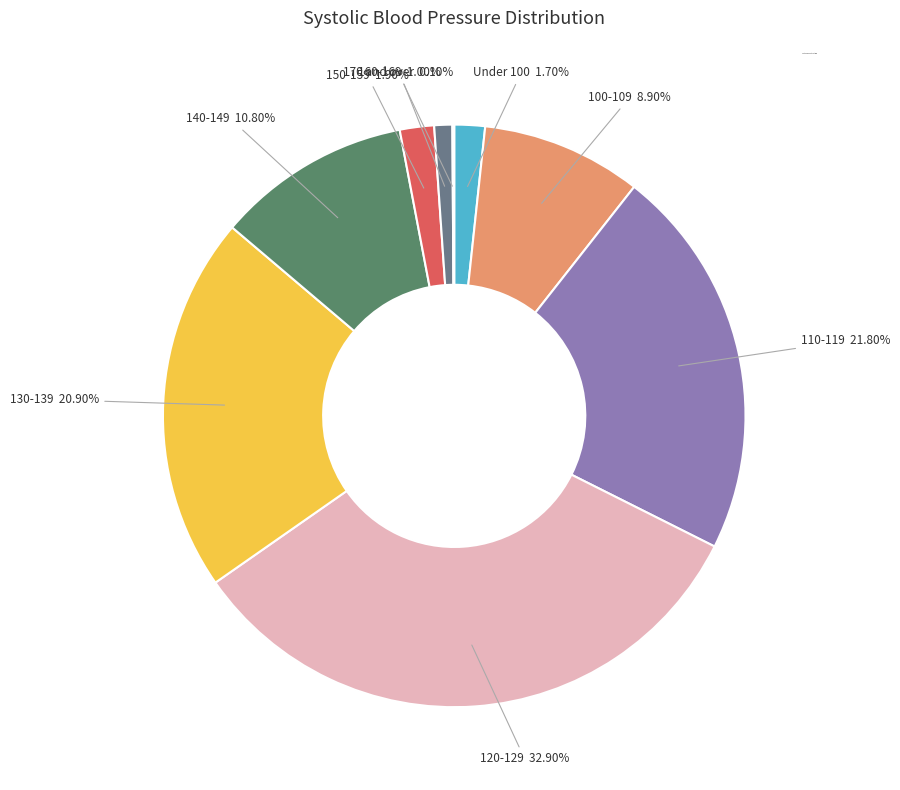

Which slice is the smallest?

170 and over